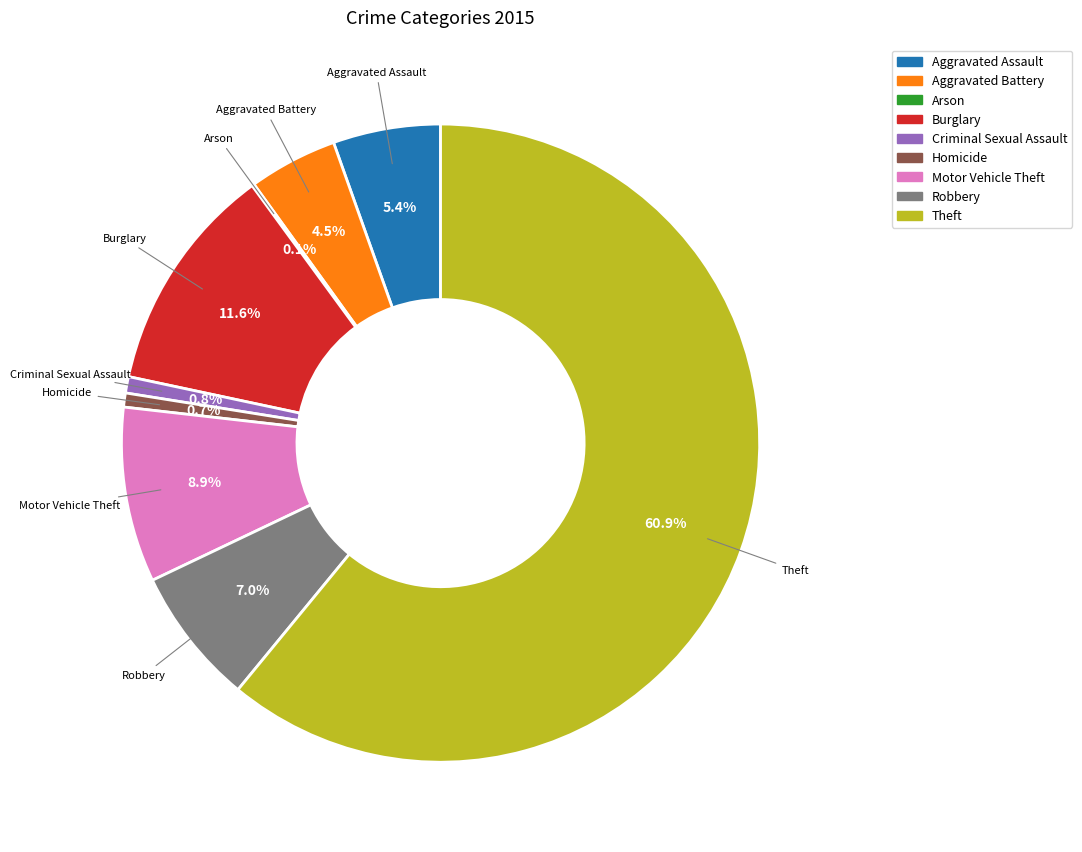

Which slice represents more than half of the pie?

Theft